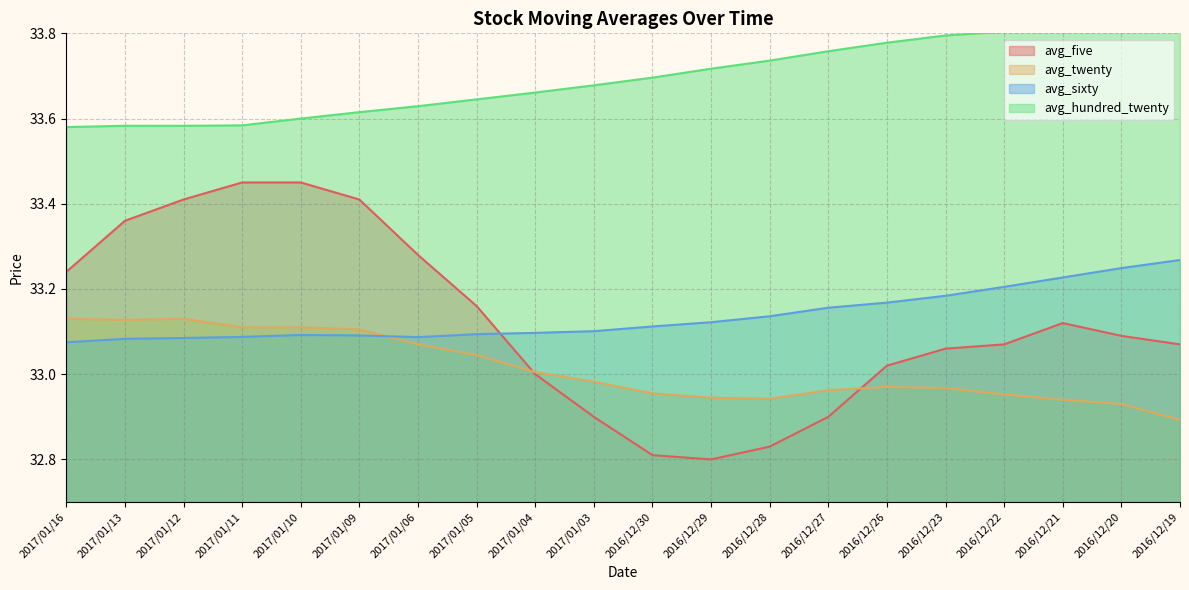

What is the total value across all series at 2016/12/26?

132.9